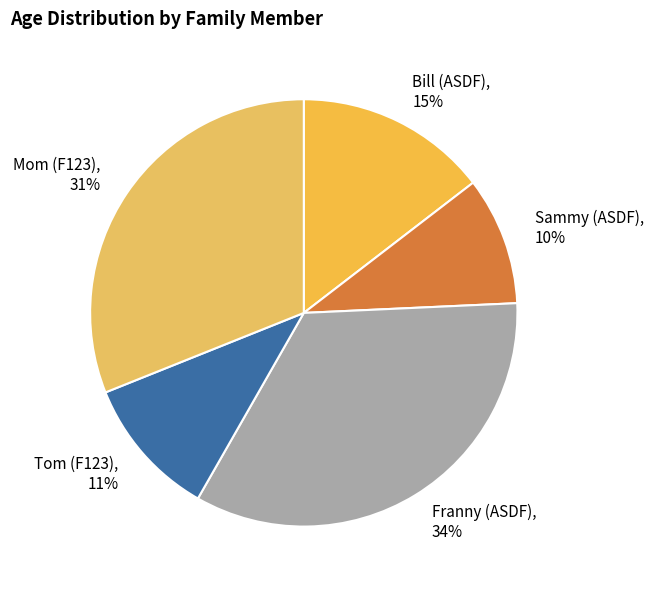

Rank the categories by value from lowest to highest.

Sammy (ASDF), Tom (F123), Bill (ASDF), Mom (F123), Franny (ASDF)